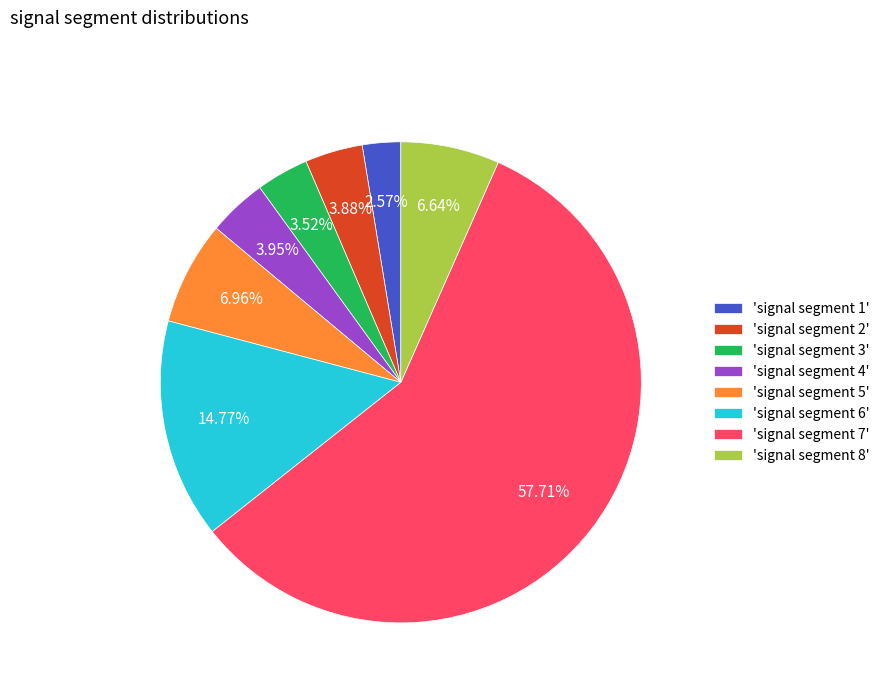

Between 'signal segment 6' and 'signal segment 3', which is larger?

'signal segment 6'